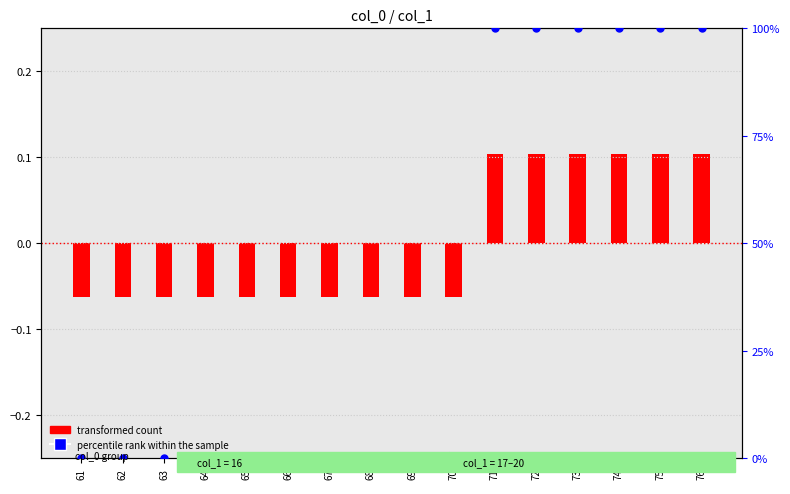

Which series has the largest total across all categories?

percentile rank within the sample